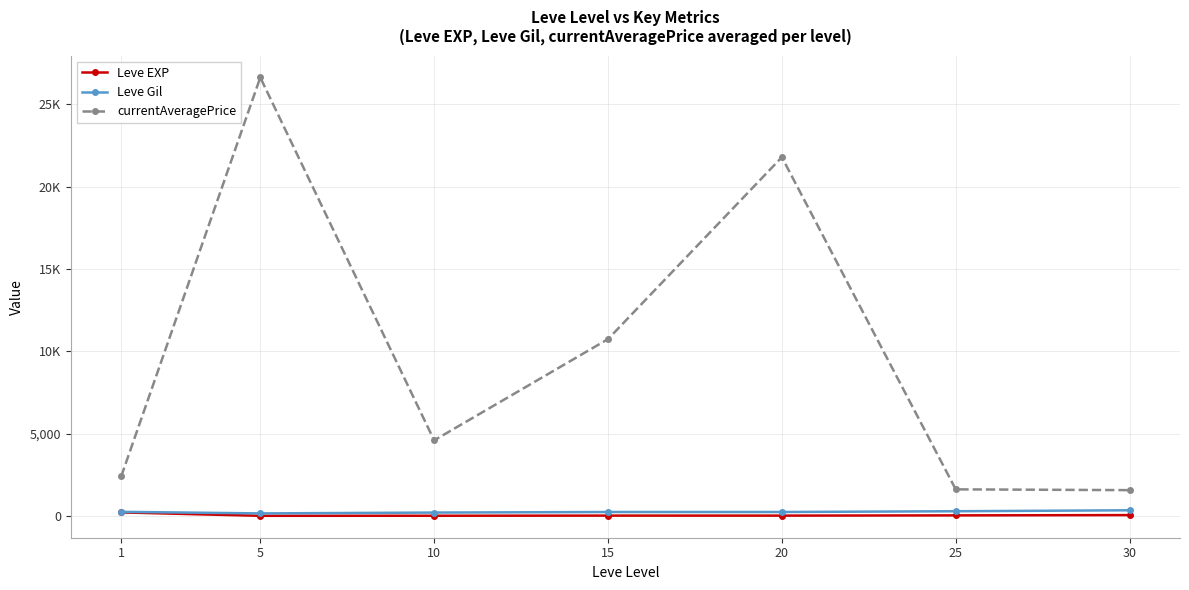

What are all the series names shown in the legend?

Leve EXP, Leve Gil, currentAveragePrice